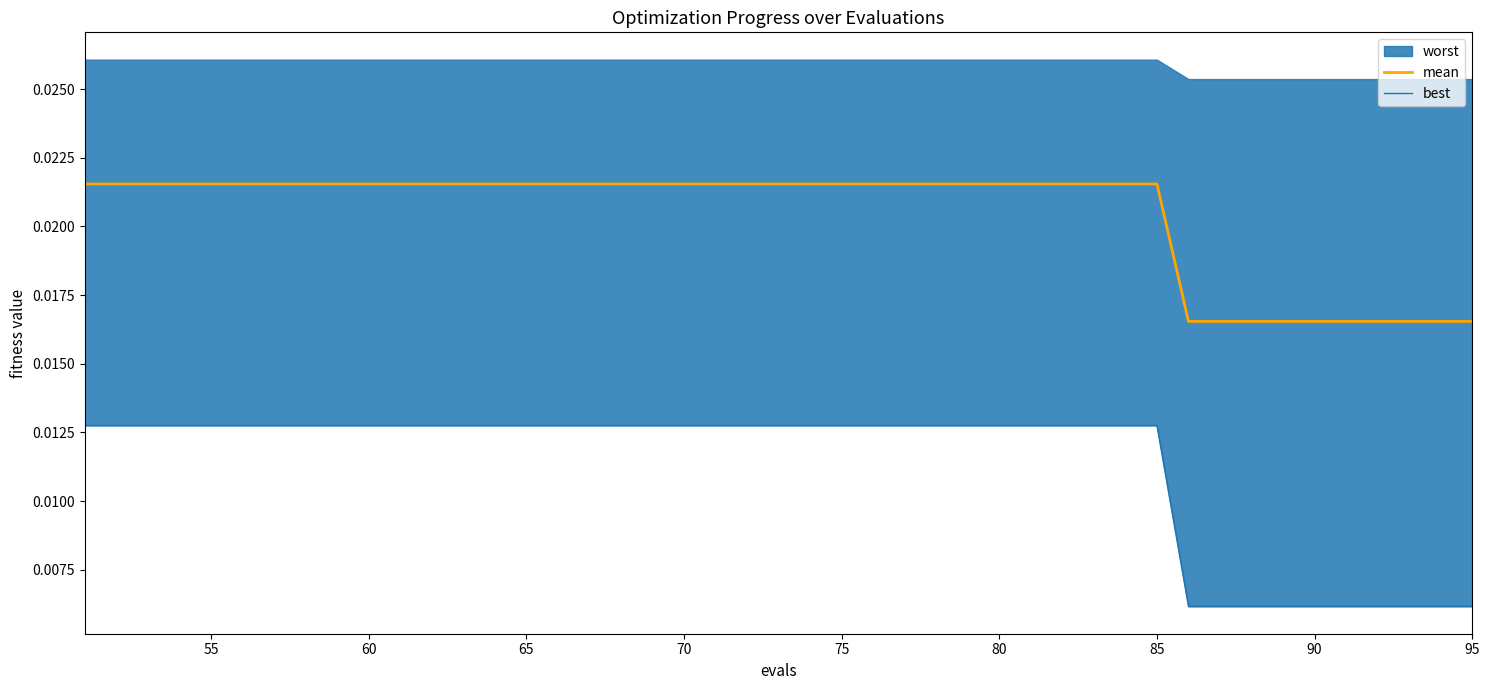

True or false: best and mean intersect in this chart.

False